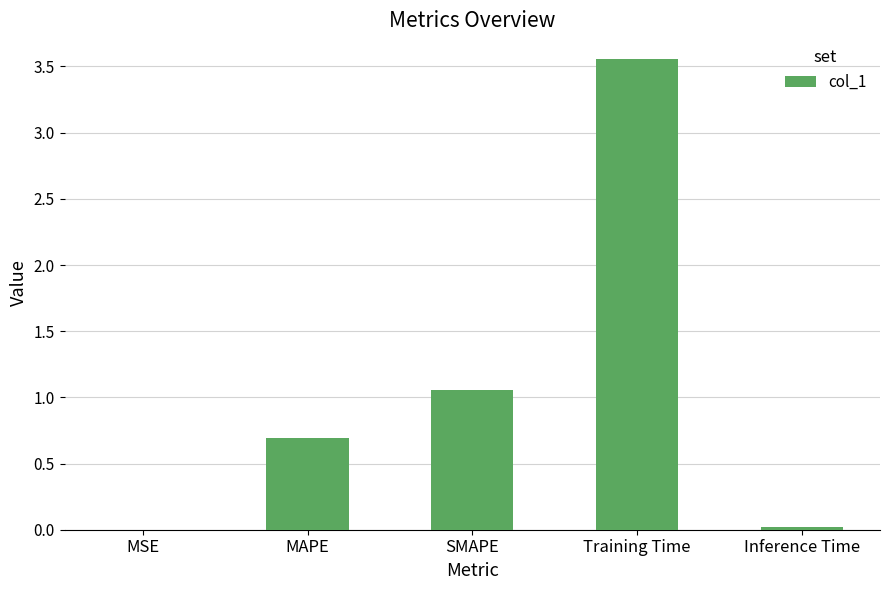

Which has a higher value, SMAPE or MSE?

SMAPE